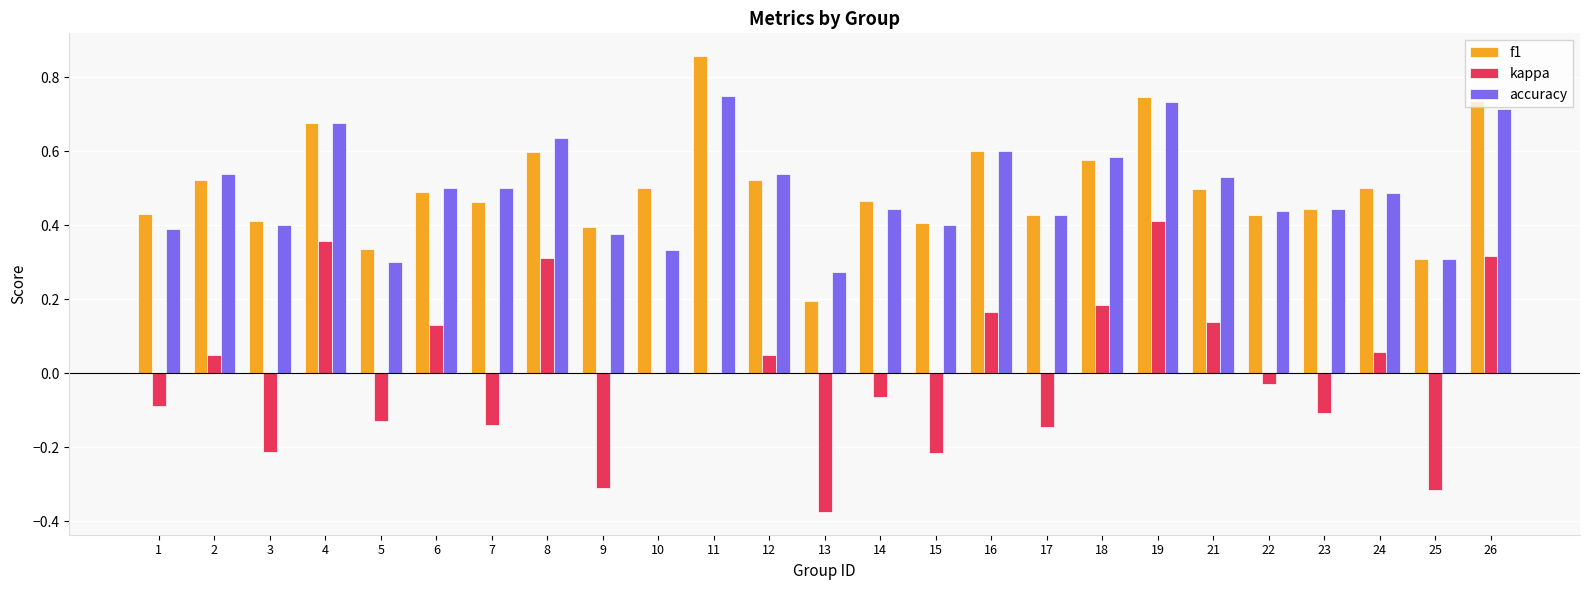

Is the value of accuracy at 11 greater than the value of kappa at 9?

Yes